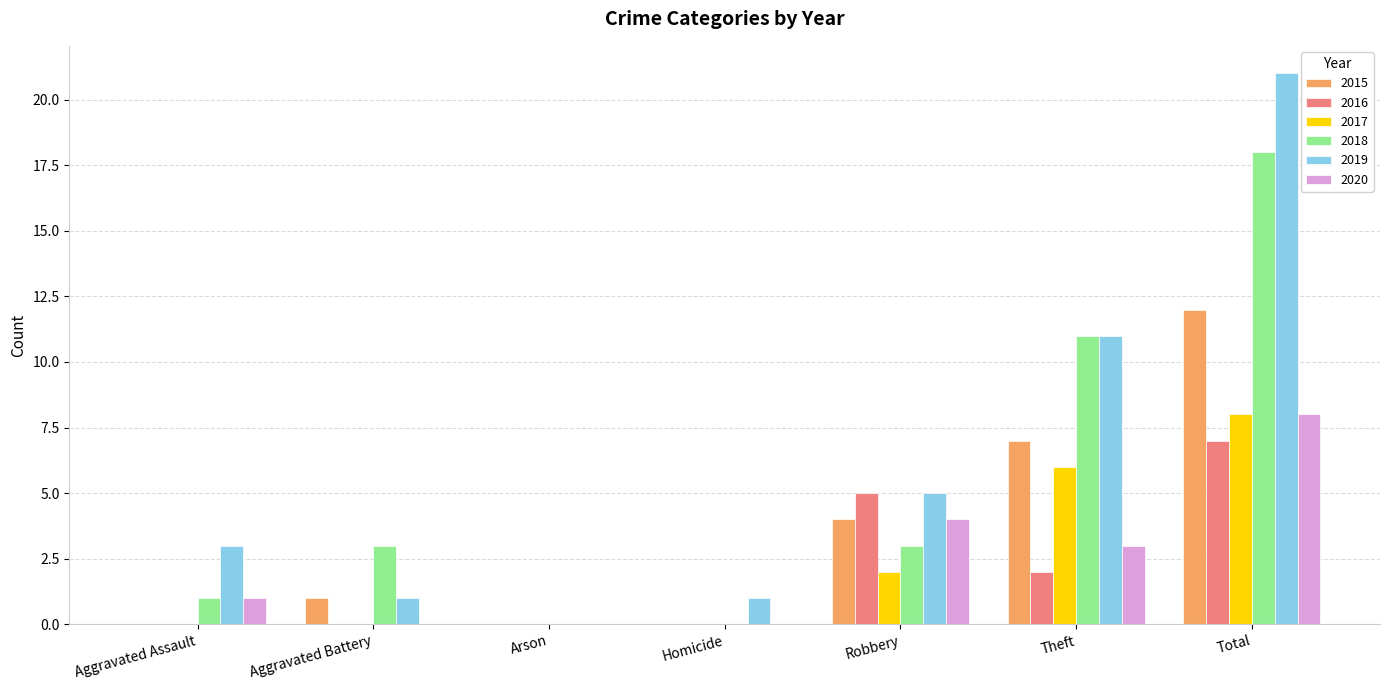

Does the chart contain stacked bars?

No